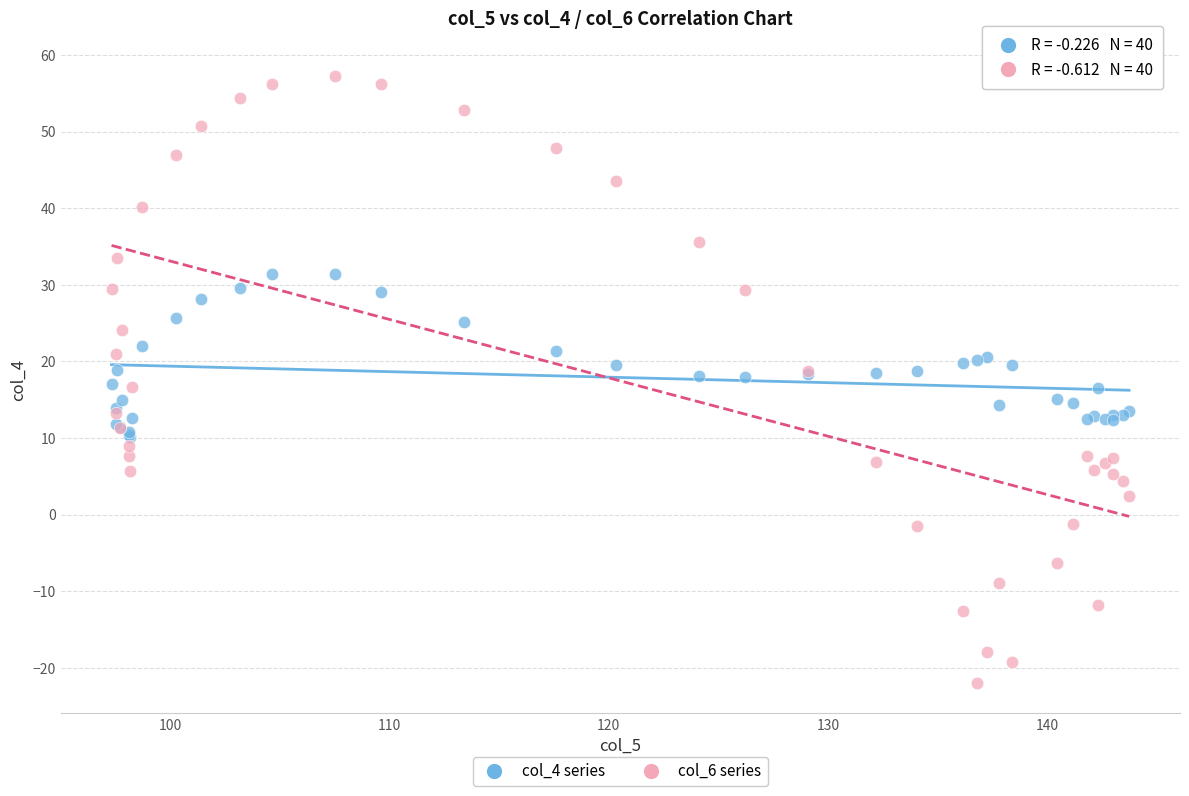

Which series reaches the maximum Y coordinate?

col_6 series